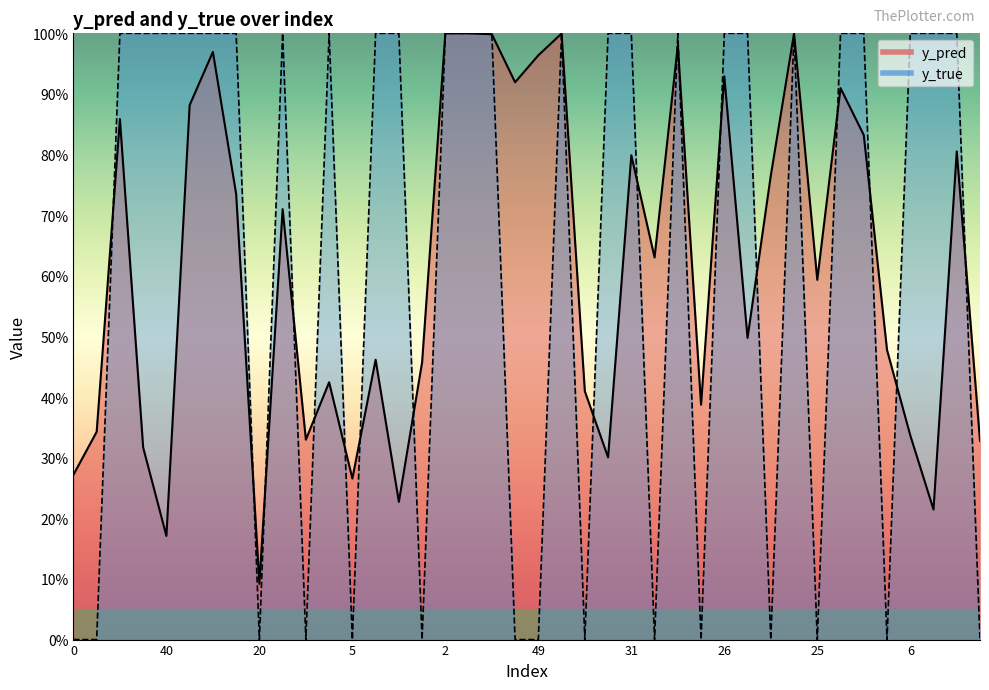

What are all the series names shown in the legend?

y_pred line, y_true line